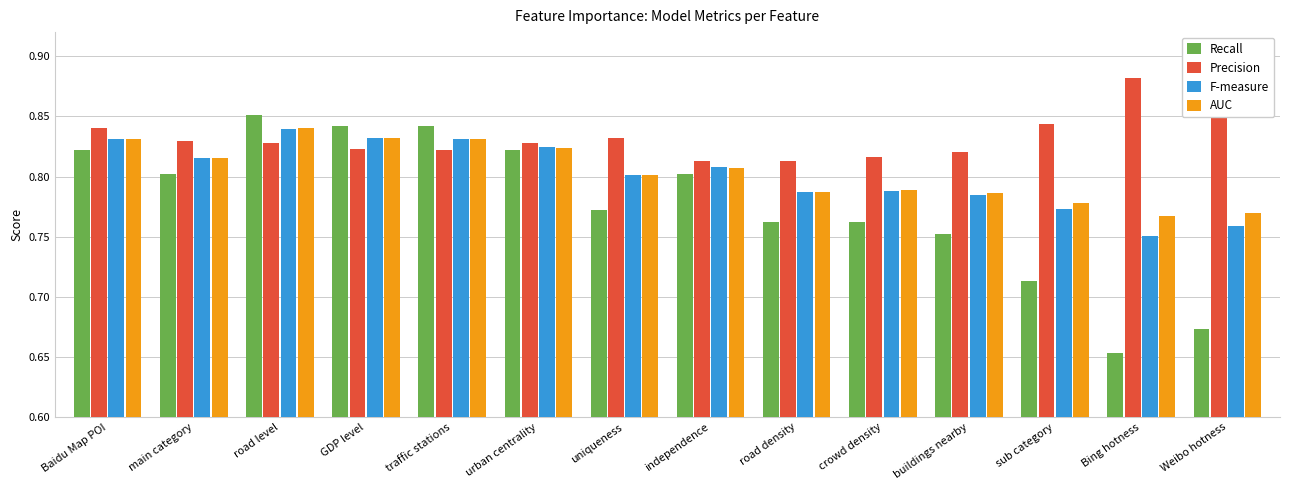

At which label does Precision reach its peak?

Bing hotness